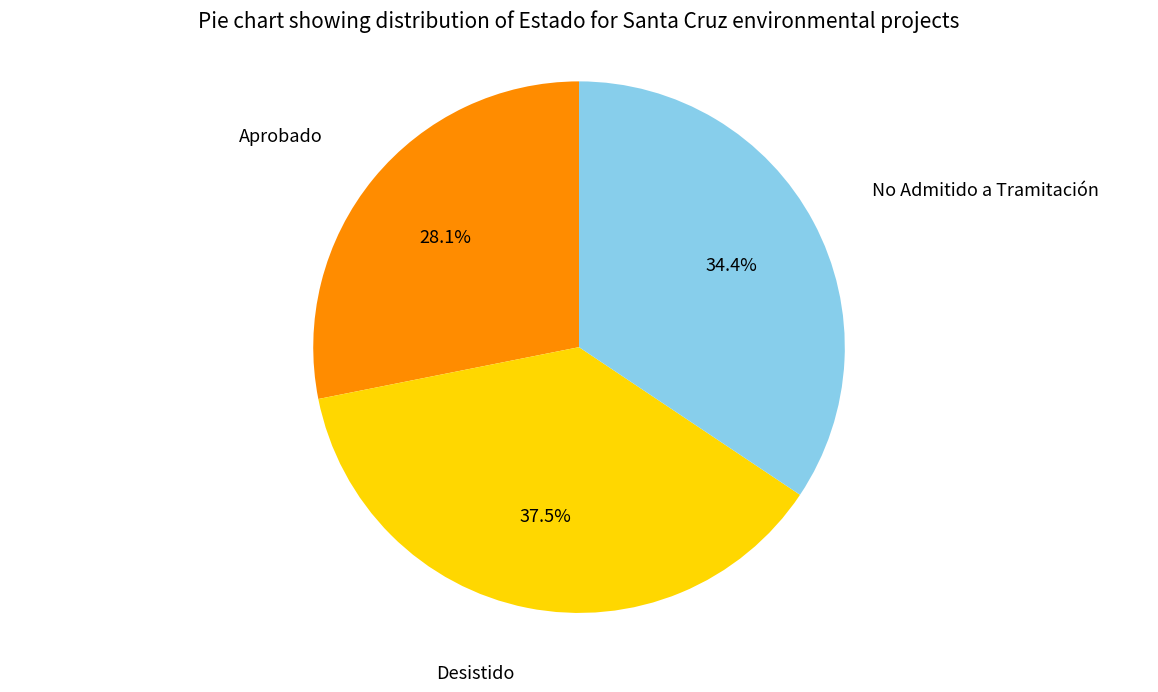

How many segments does this pie chart have?

3